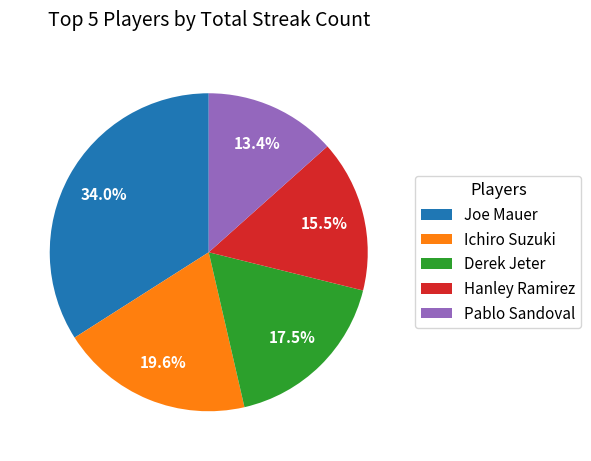

Between Ichiro Suzuki and Hanley Ramirez, which is larger?

Ichiro Suzuki